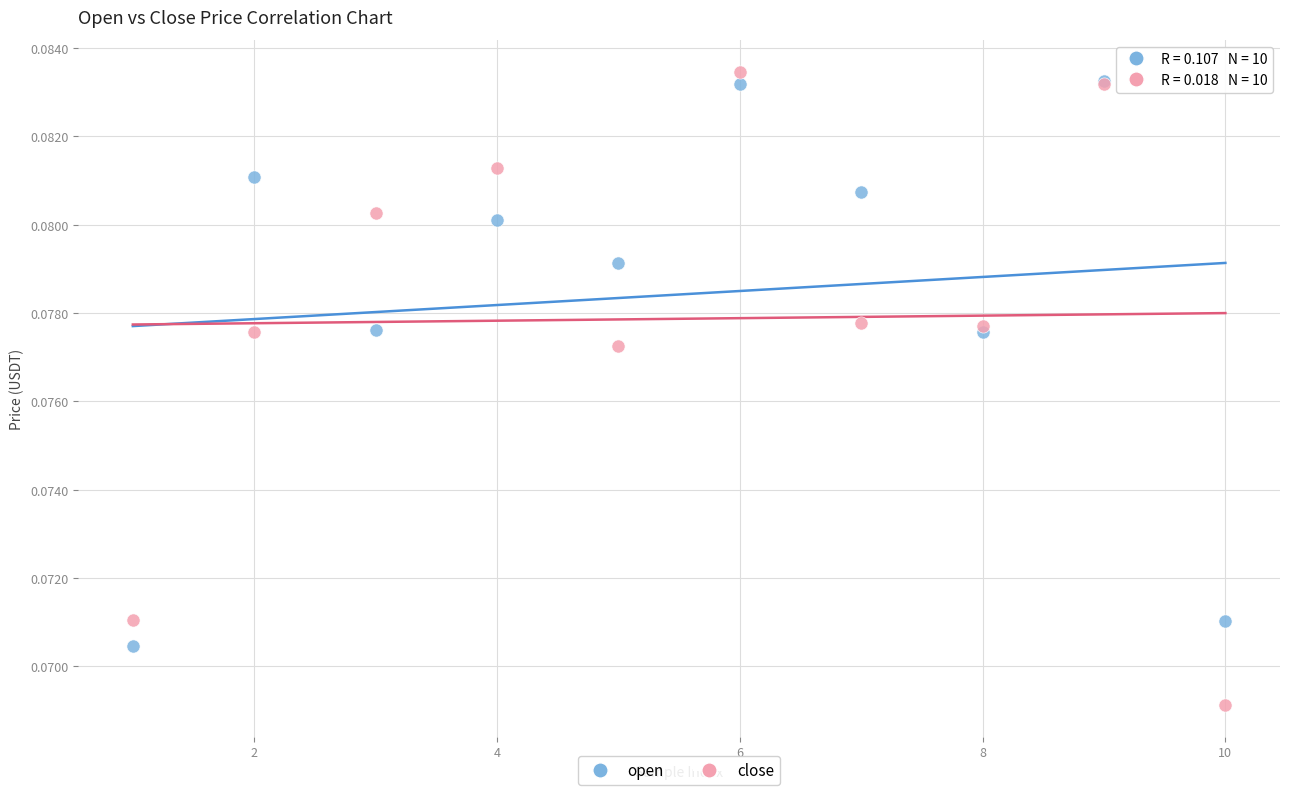

Which series has the largest Y range (max minus min)?

close